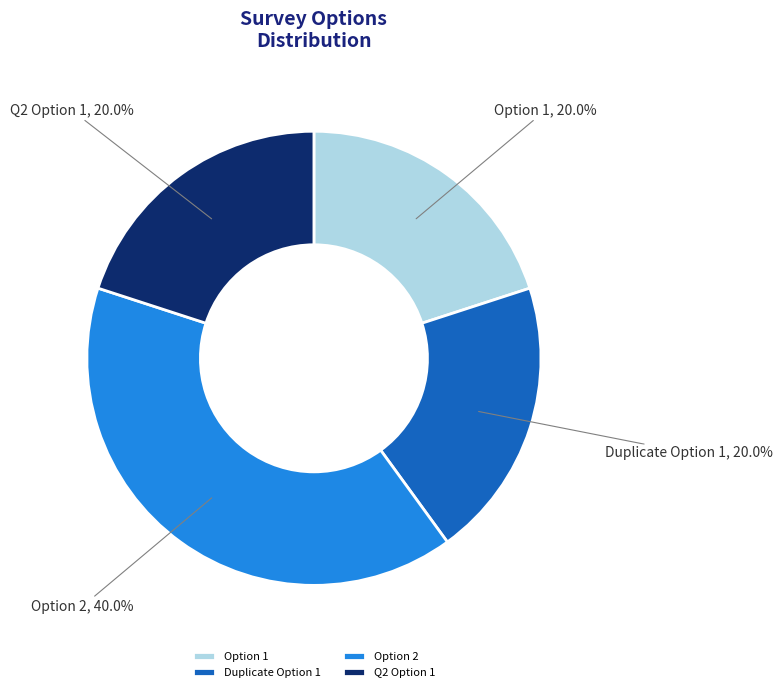

Approximately how many times larger is the value at Duplicate Option 1 compared to Q2 Option 1?

1.0